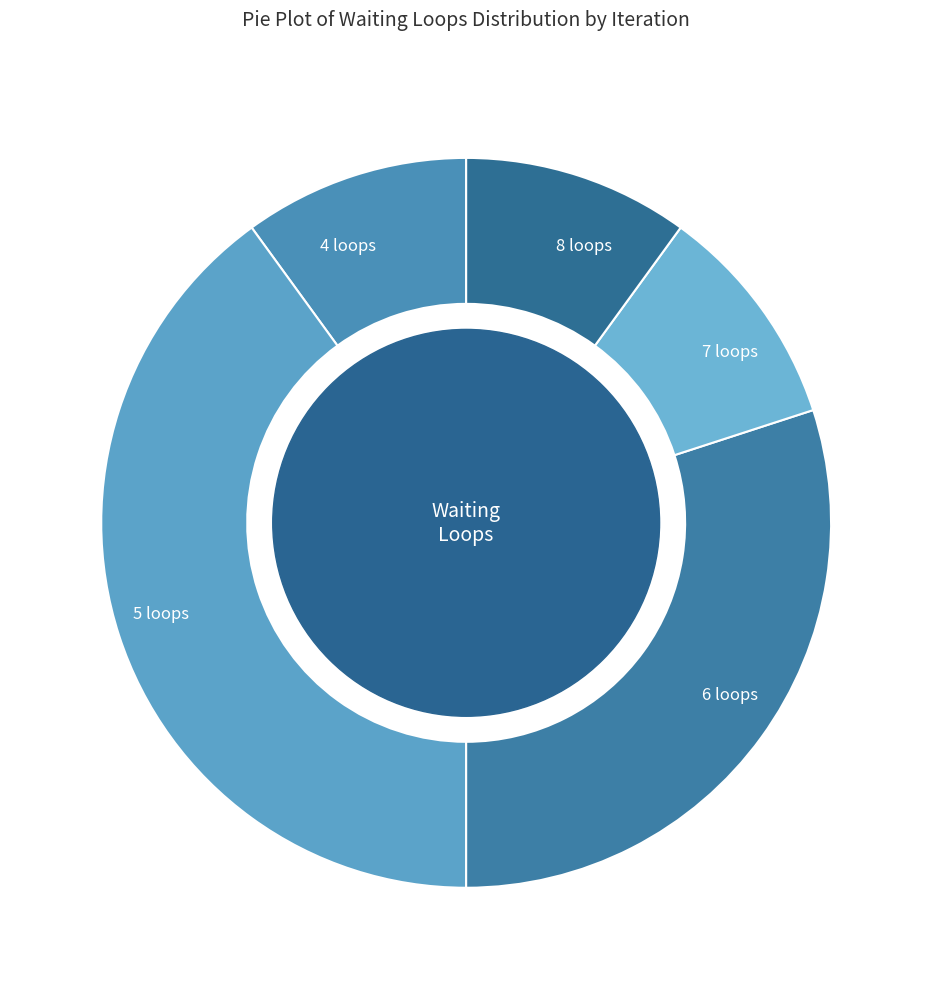

Count the number of slices in the pie.

5